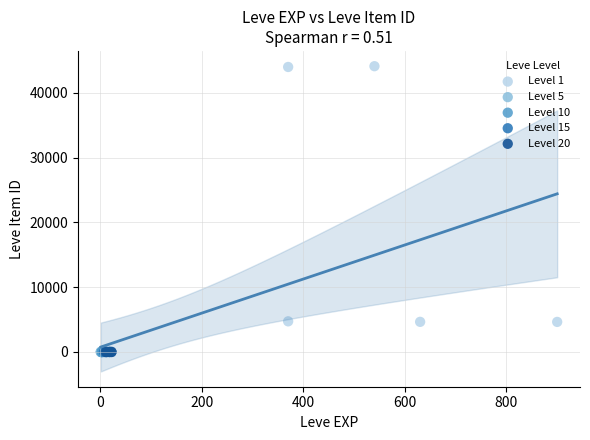

Which series reaches the maximum Y coordinate?

Level 1